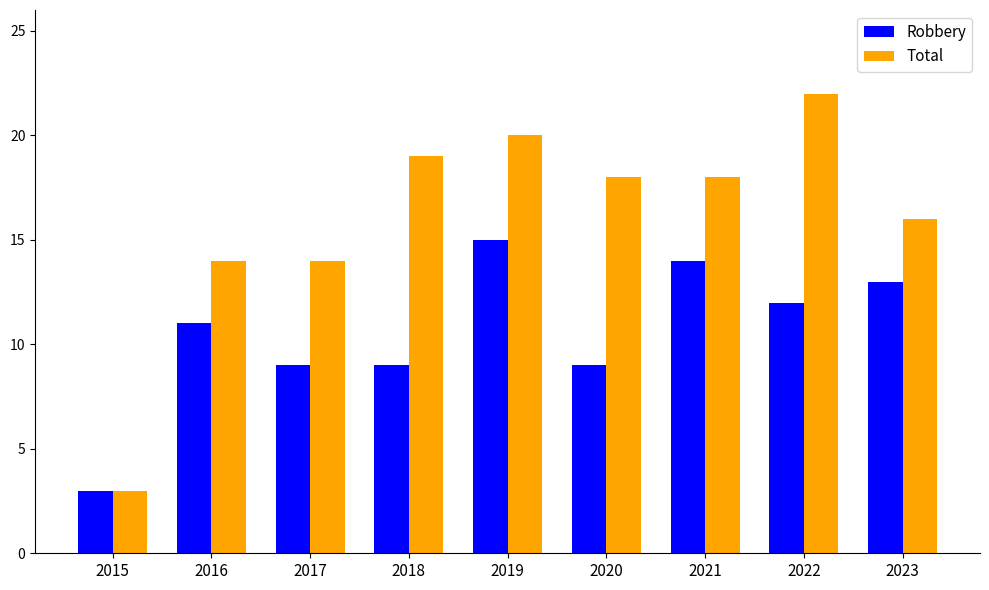

Rank the series at 2021 from lowest to highest value.

Robbery, Total